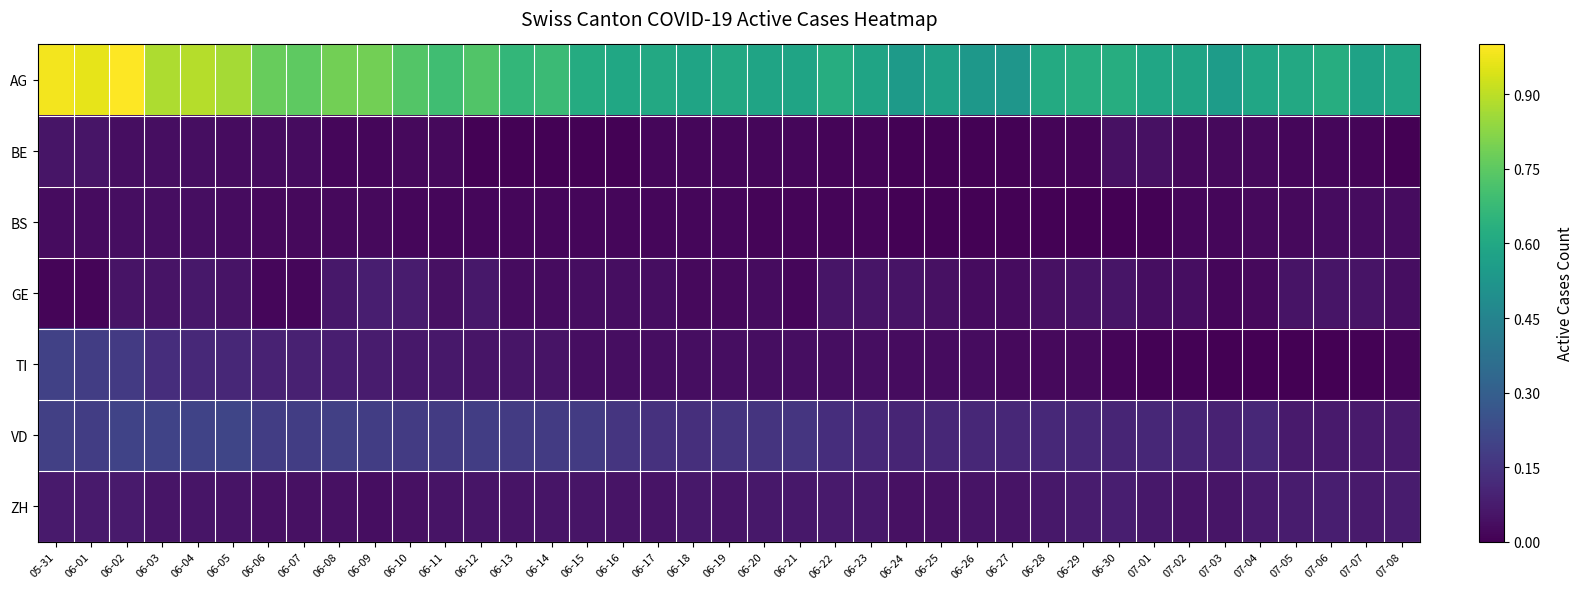

What is the total value across all series at 07-01?

0.9